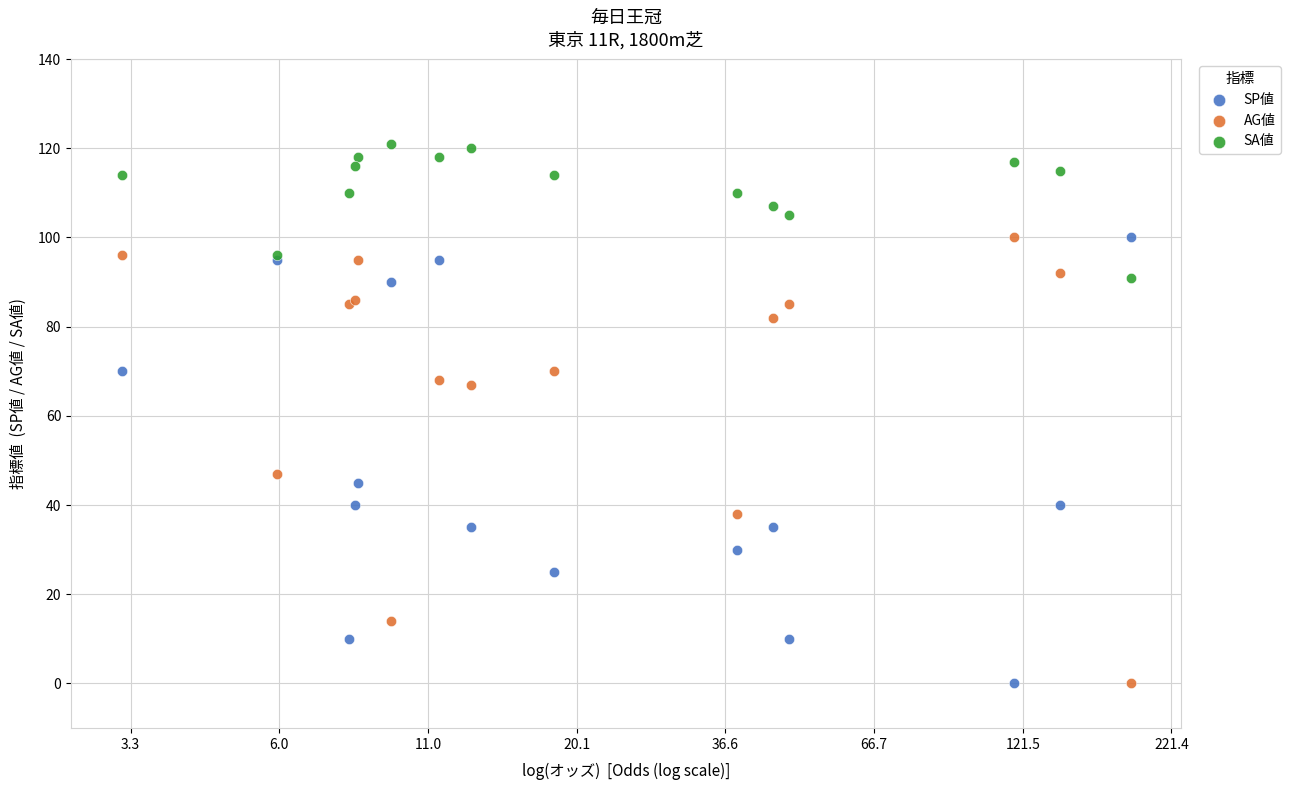

Which series contains the highest Y value?

SA値